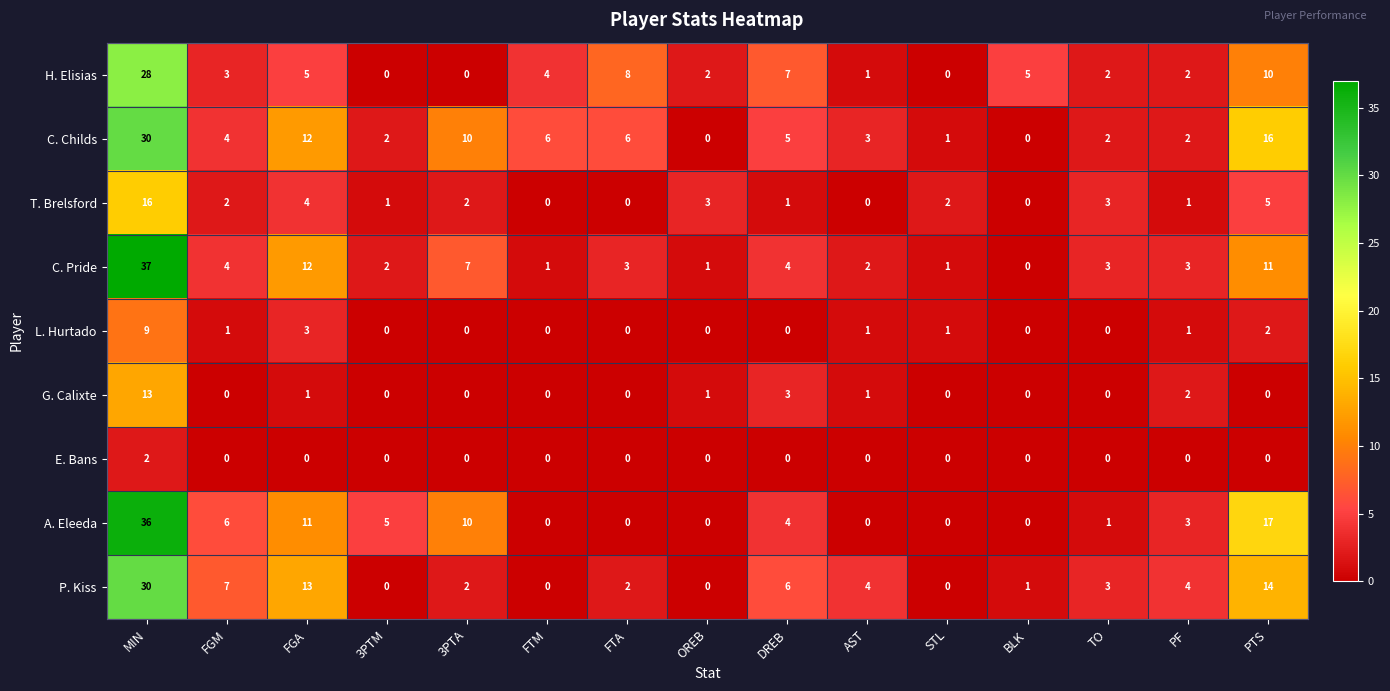

What is the total value across all series at FGA?

61